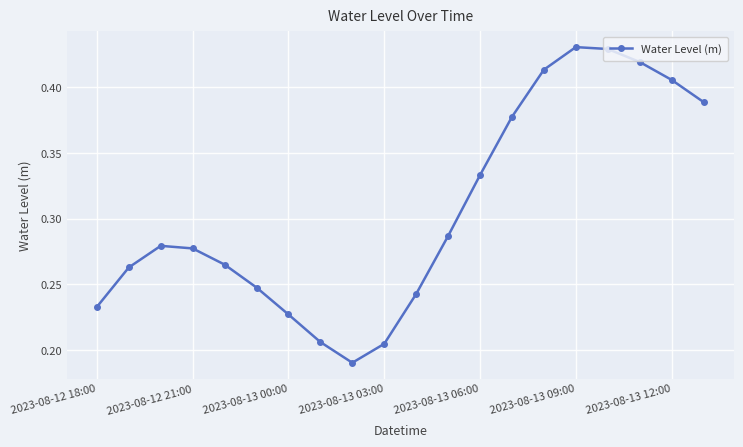

How many values are between 0 and 1?

20